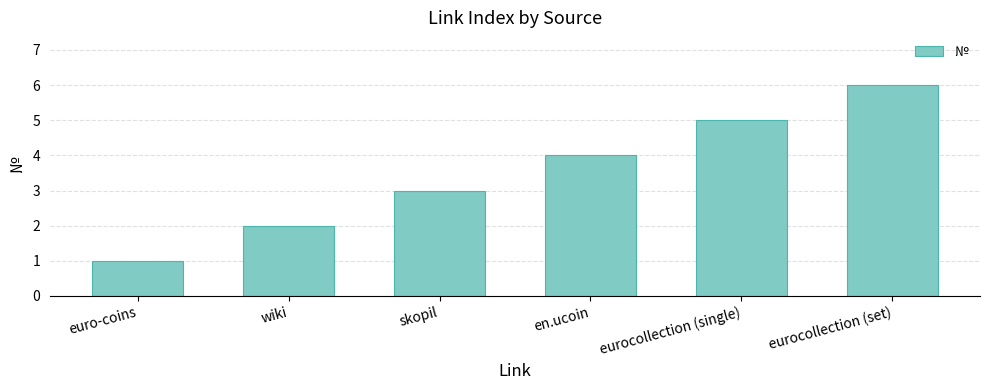

Reading left to right, what are all the values shown in this chart?

1	2	3	4	5	6